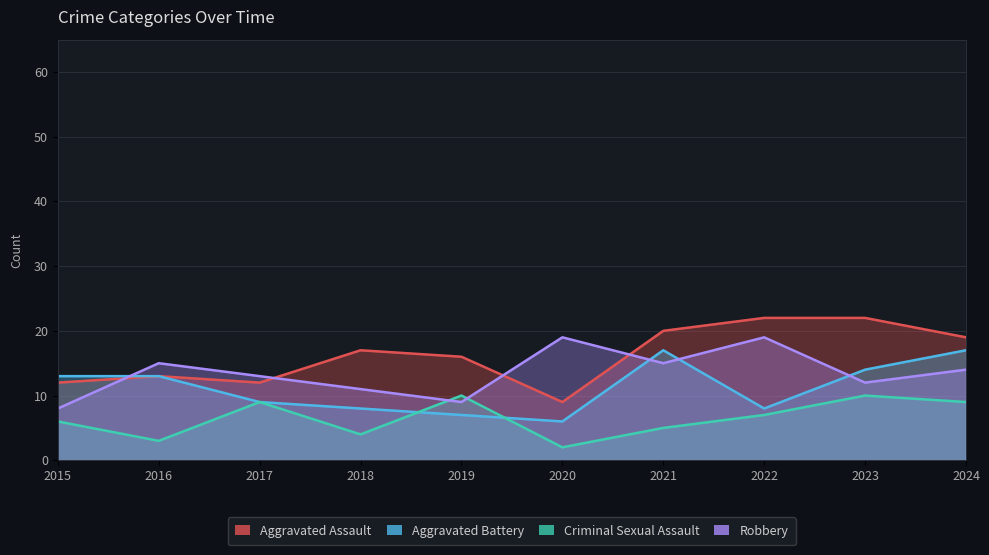

Read the Aggravated Battery value at 2015.

13